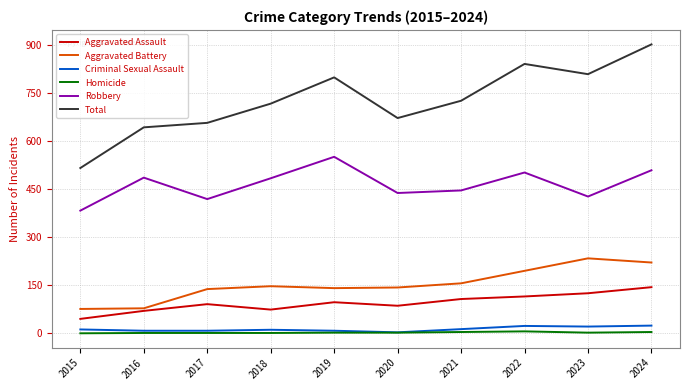

At how many categories does at least one series exceed 371?

10